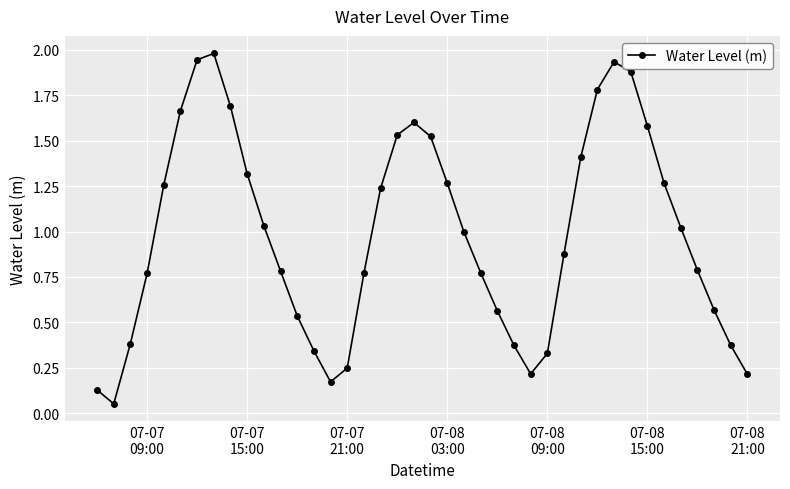

How many interior local valleys (lower than both neighbors) does the data have?

3